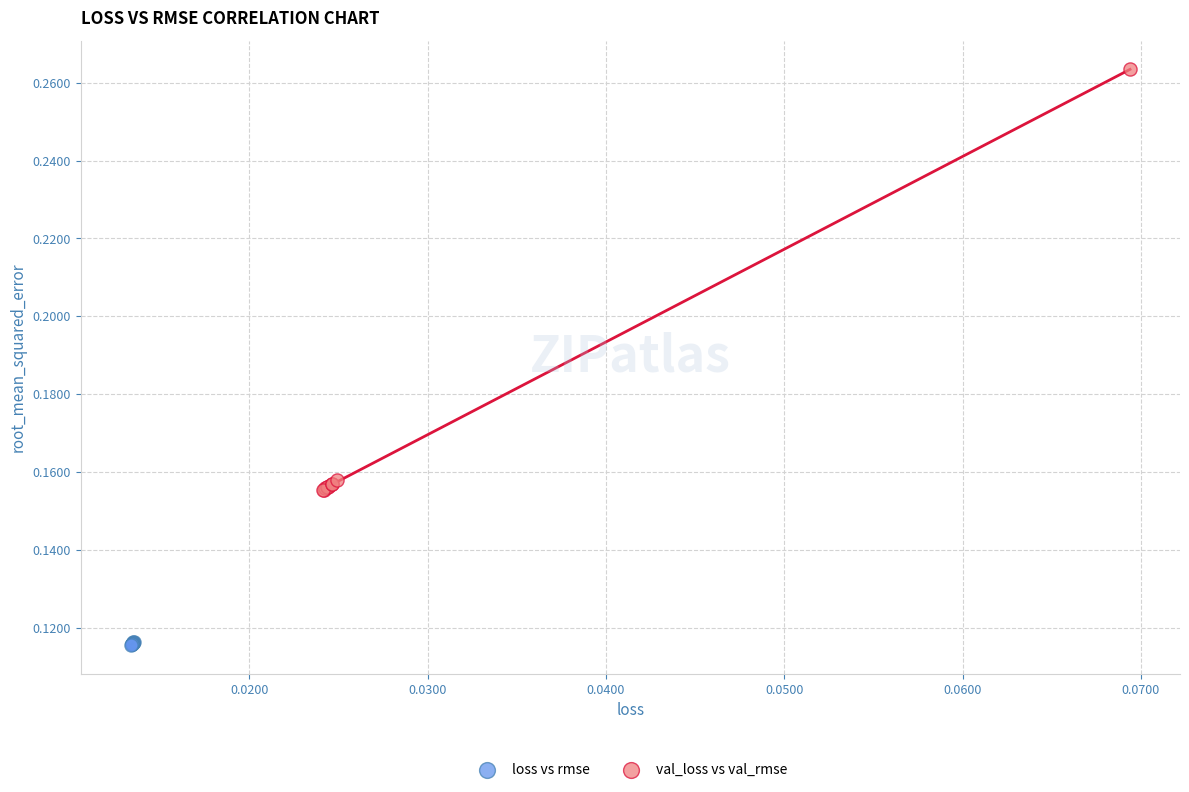

Which series reaches the maximum Y coordinate?

val_loss vs val_rmse